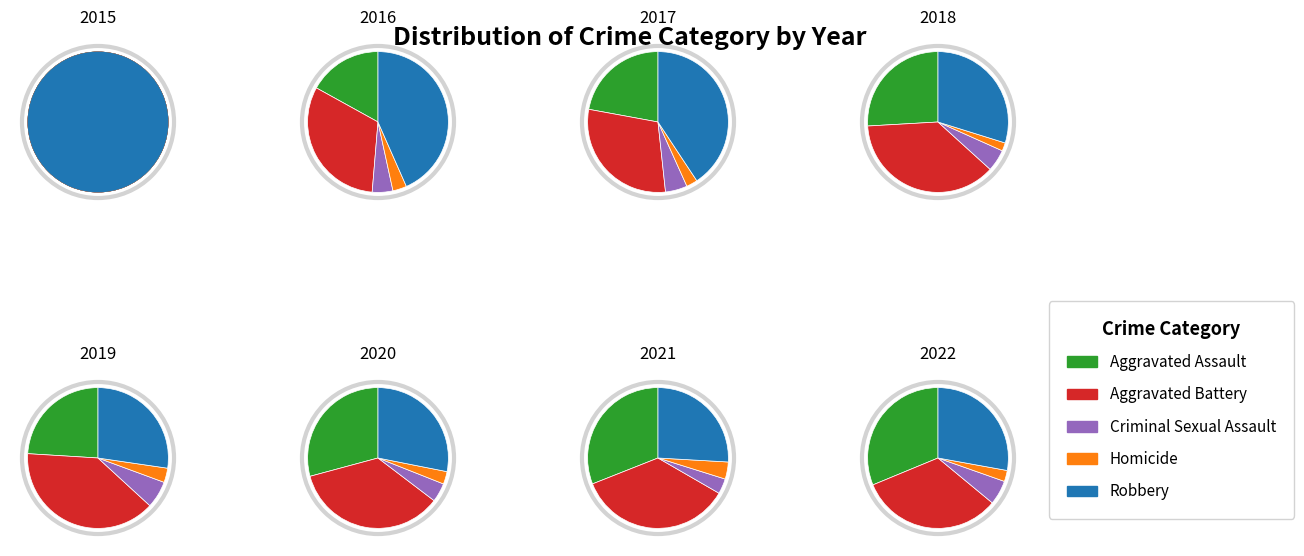

Which series has the largest range (max minus min)?

Robbery